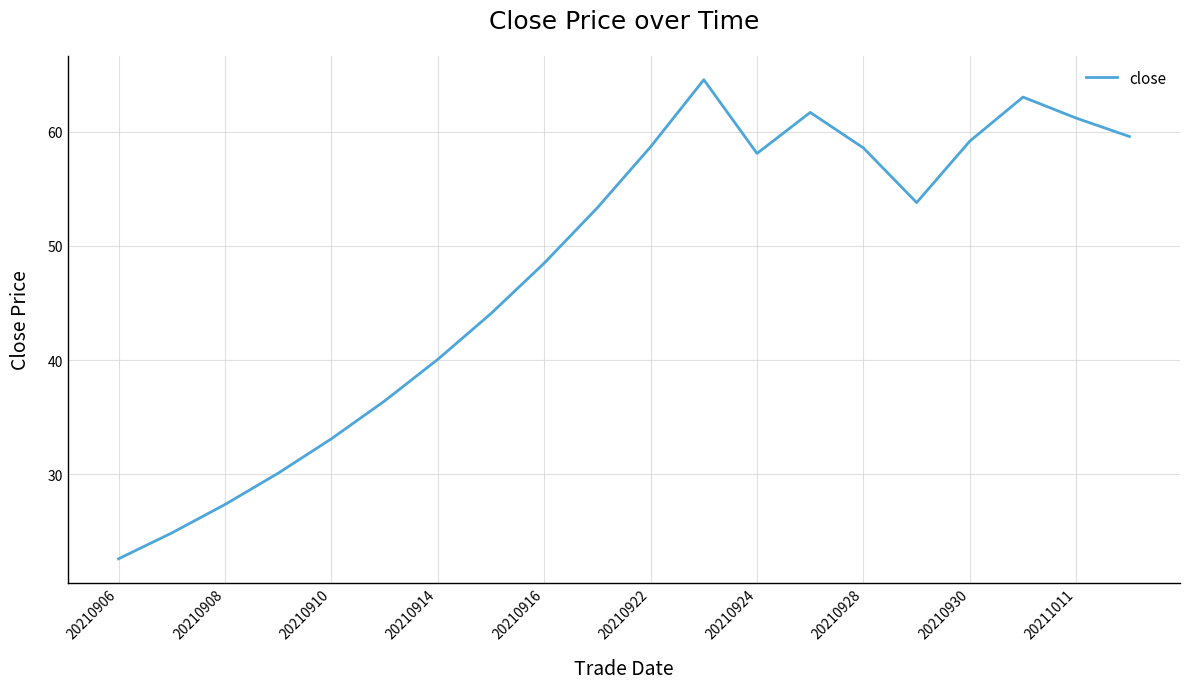

What is the difference between the maximum and minimum values?

41.9